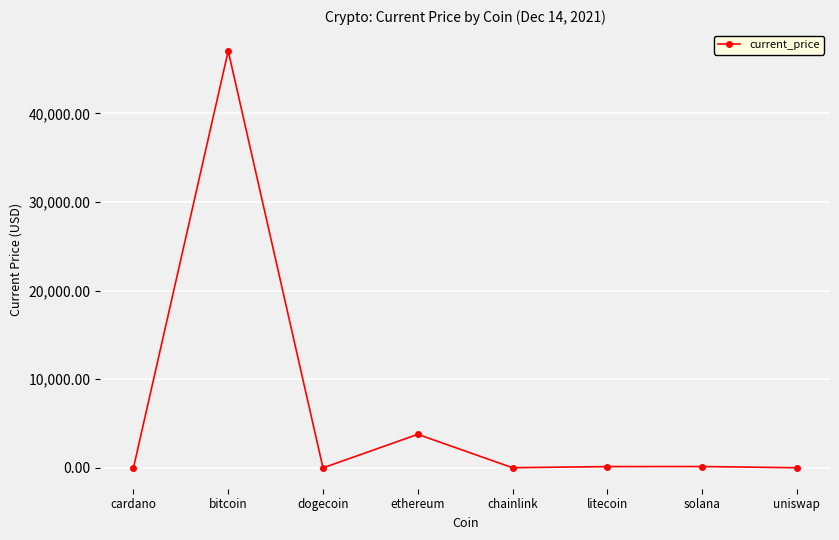

What is the value of the 8th point from the left?

14.2